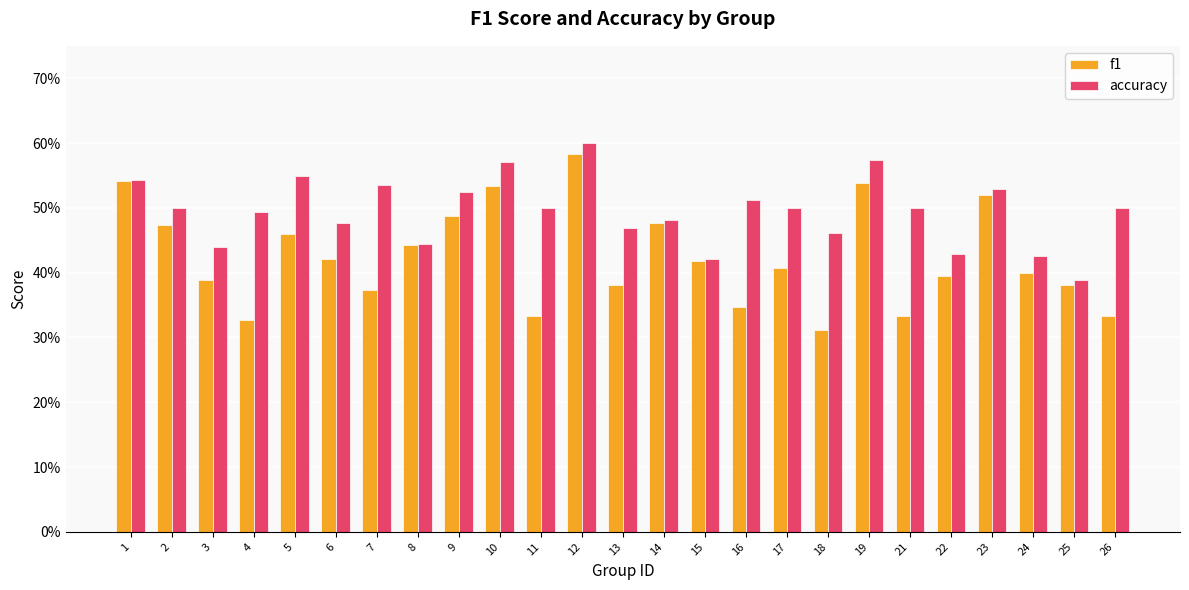

At which label is accuracy closest to 0?

25